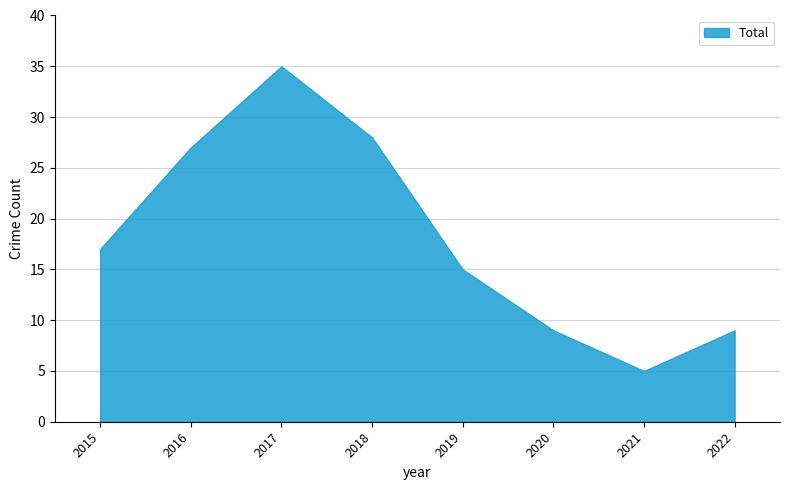

True or false: the data shows 15 at 2019.

True